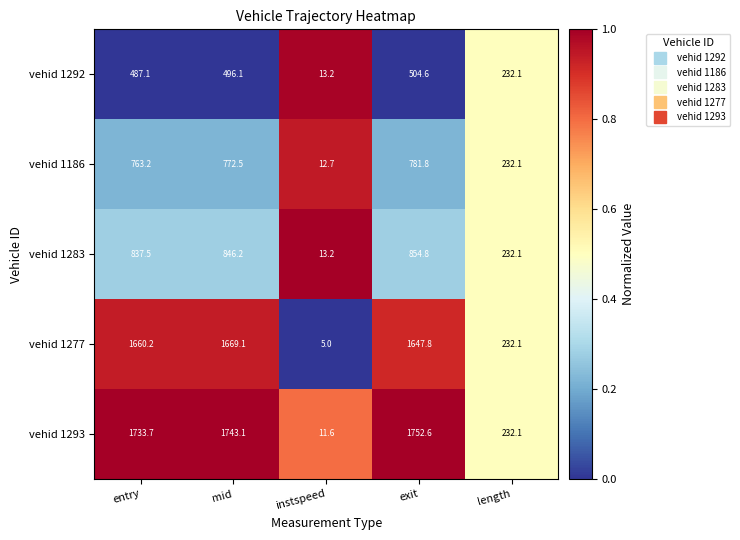

Rank the series by their maximum value, from highest to lowest.

vehid 1293, vehid 1277, vehid 1283, vehid 1186, vehid 1292